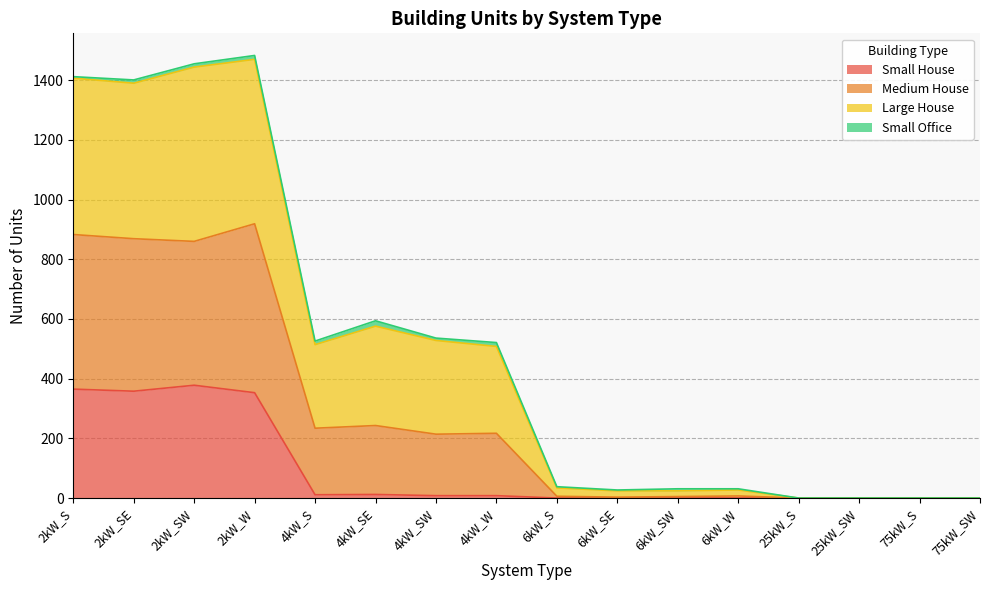

True or false: Large House and Medium House cross at least once.

False